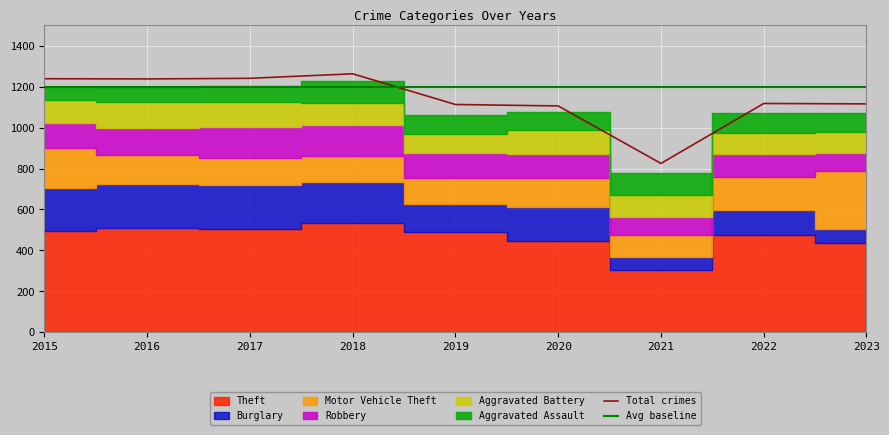

What is the difference between the Aggravated Battery values at 2022 and 2020?

13